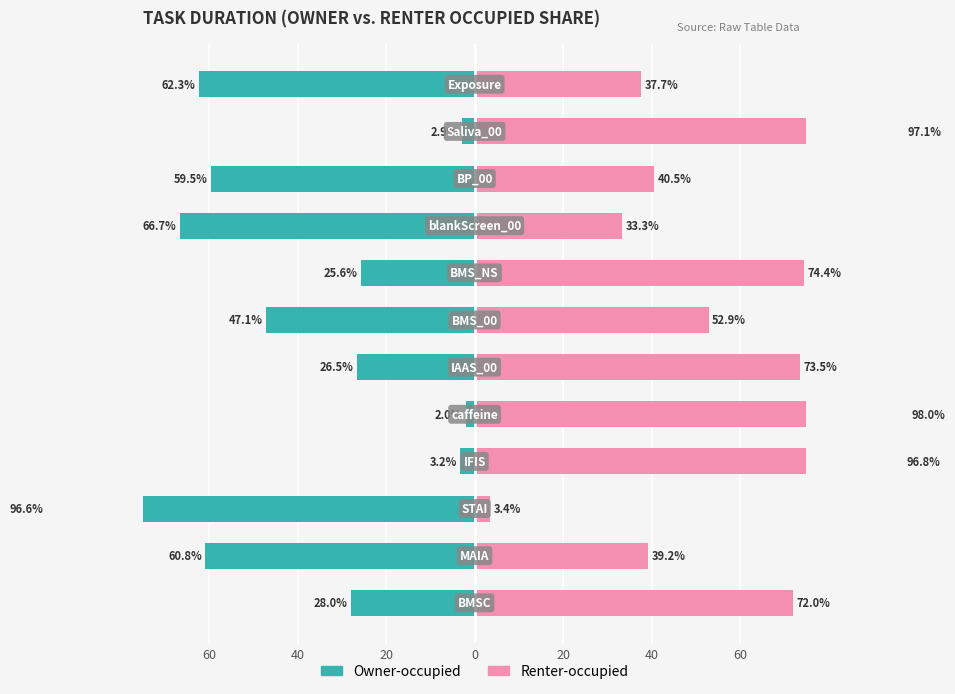

Rank the series by their maximum value, from highest to lowest.

Renter-occupied, Owner-occupied